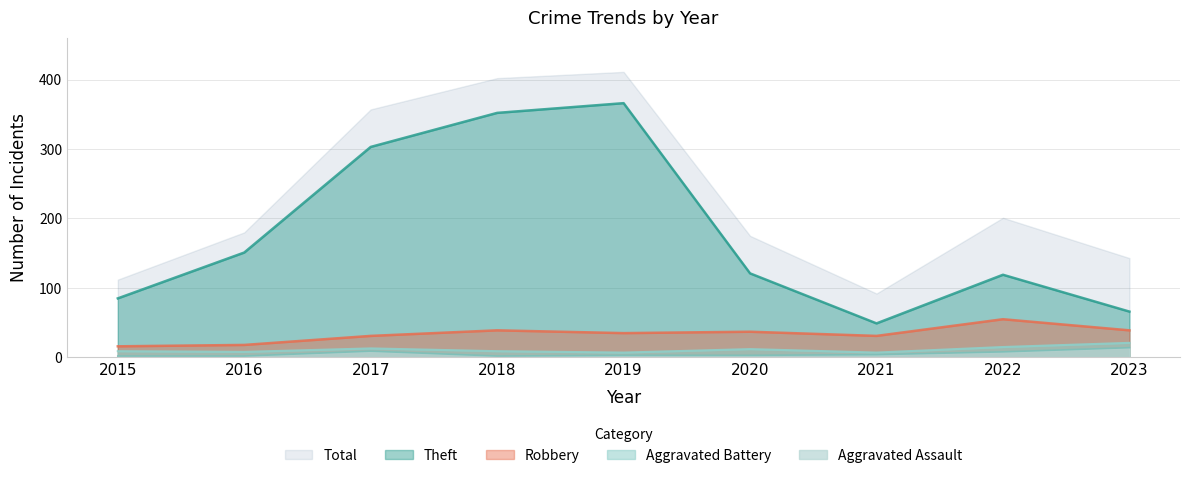

What is the difference between the second highest and second lowest values in the Robbery series?

21